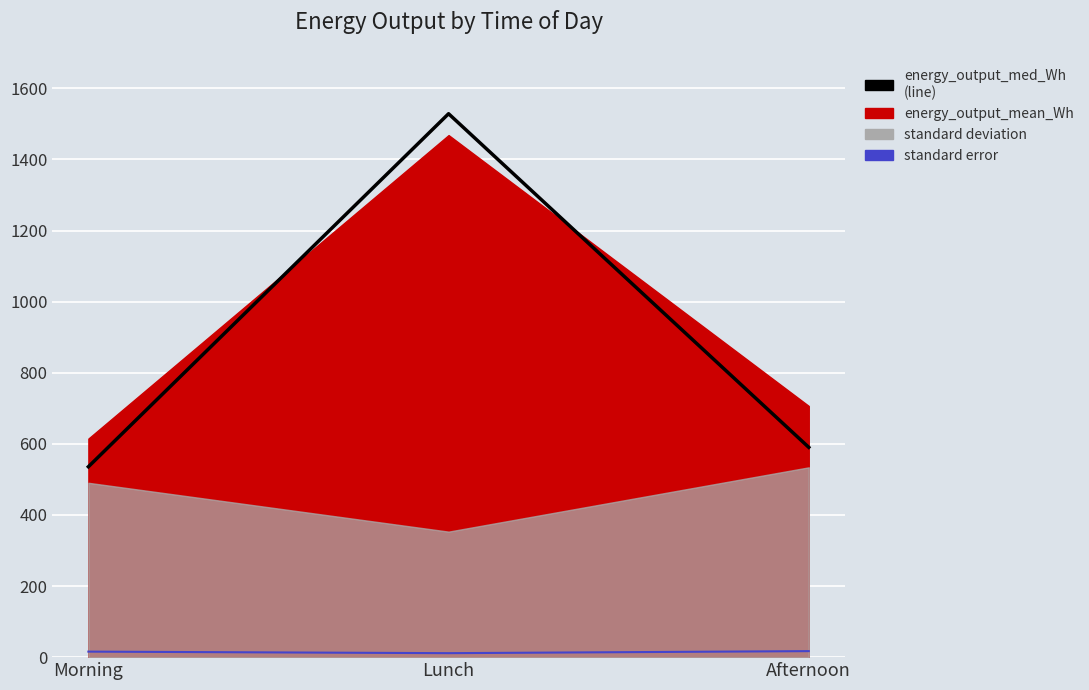

At which label does energy_output_mean_Wh reach its peak?

Lunch